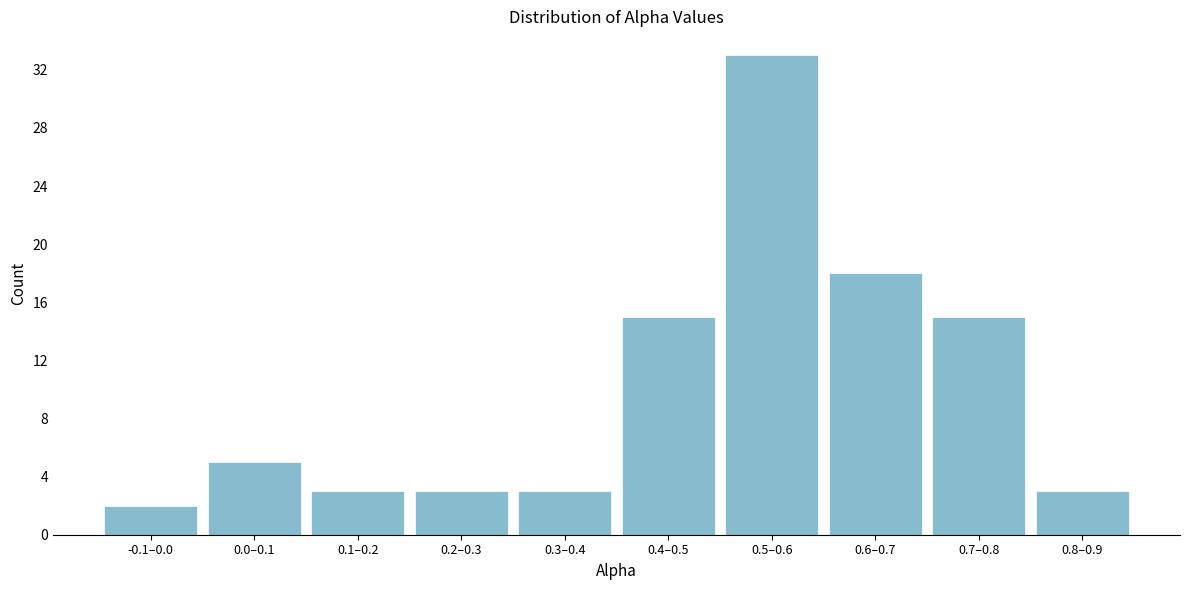

Reading right to left, list all the values displayed in this chart.

3	15	18	33	15	3	3	3	5	2